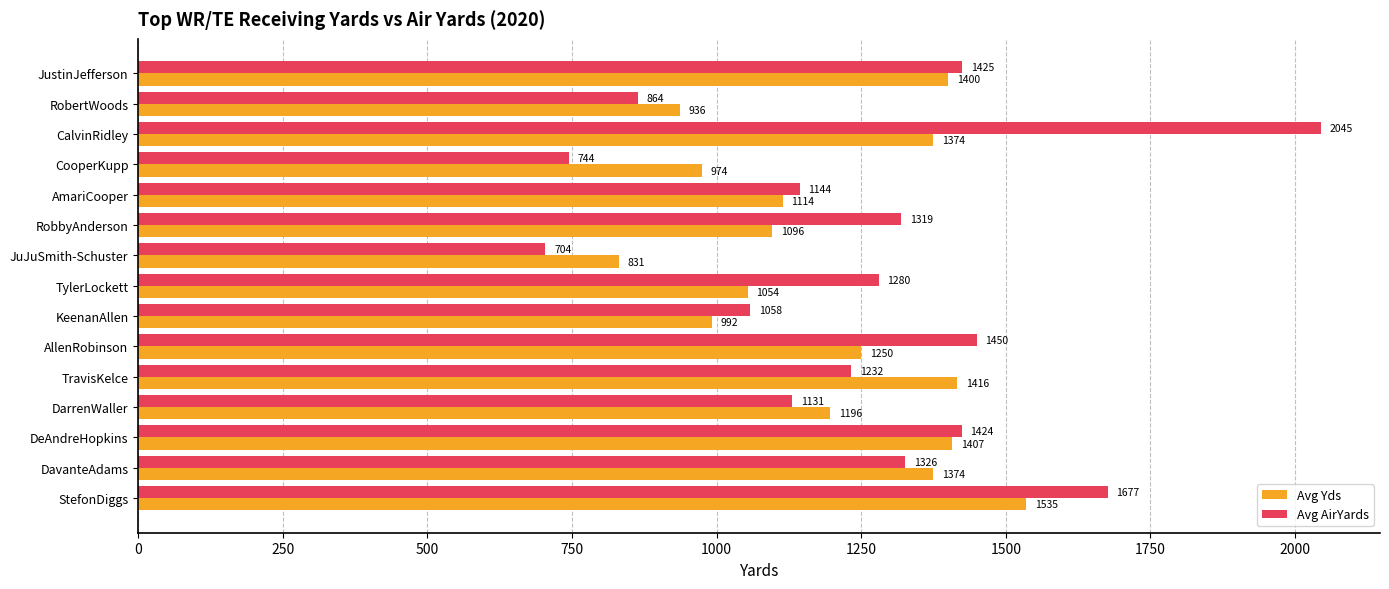

What is the maximum value for Avg AirYards?

2044.9